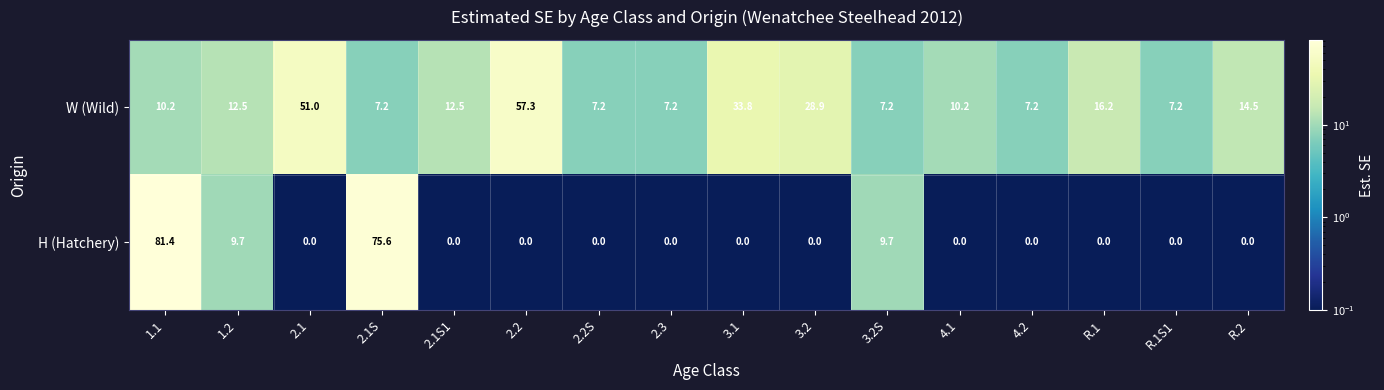

What is the approximate value of W (Wild) at 2.1S1?

12.5